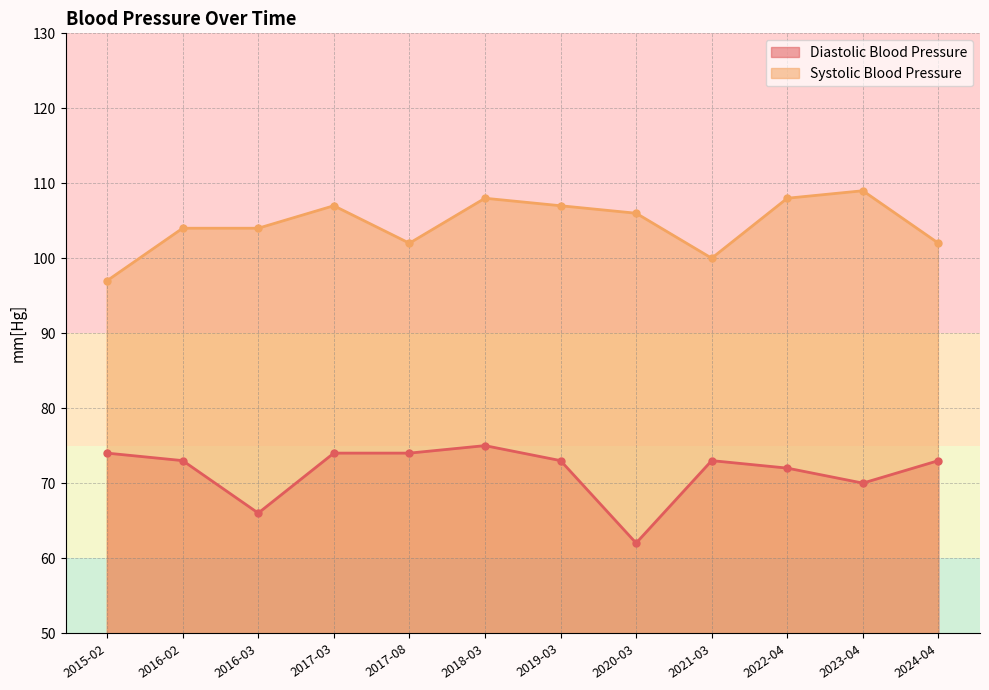

What is the label of the 7th point from the right?

2018-03